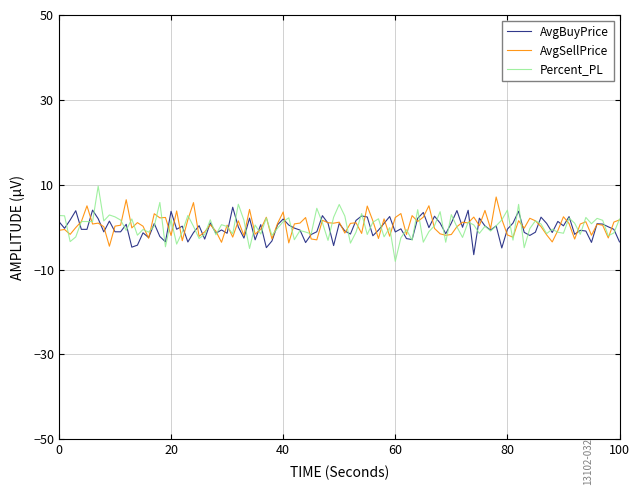

What is the highest value of the AvgSellPrice series?

7.1